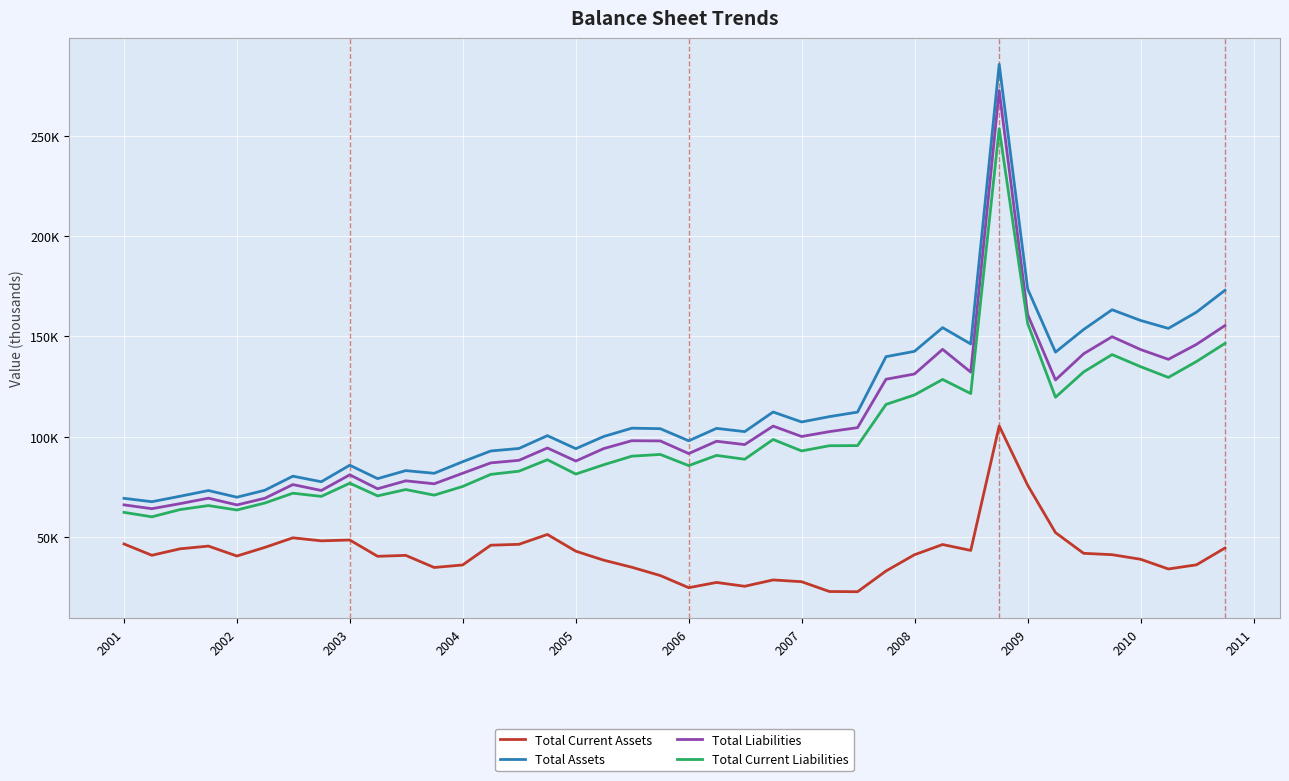

What is the label of the 39th point from the right?

2001